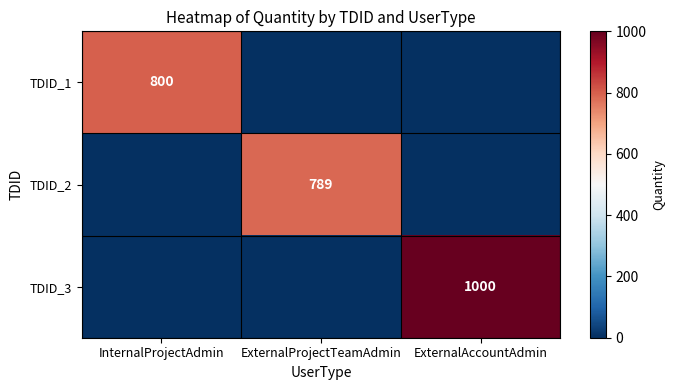

The value of TDID_3 at ExternalAccountAdmin is 1635. True or false?

False